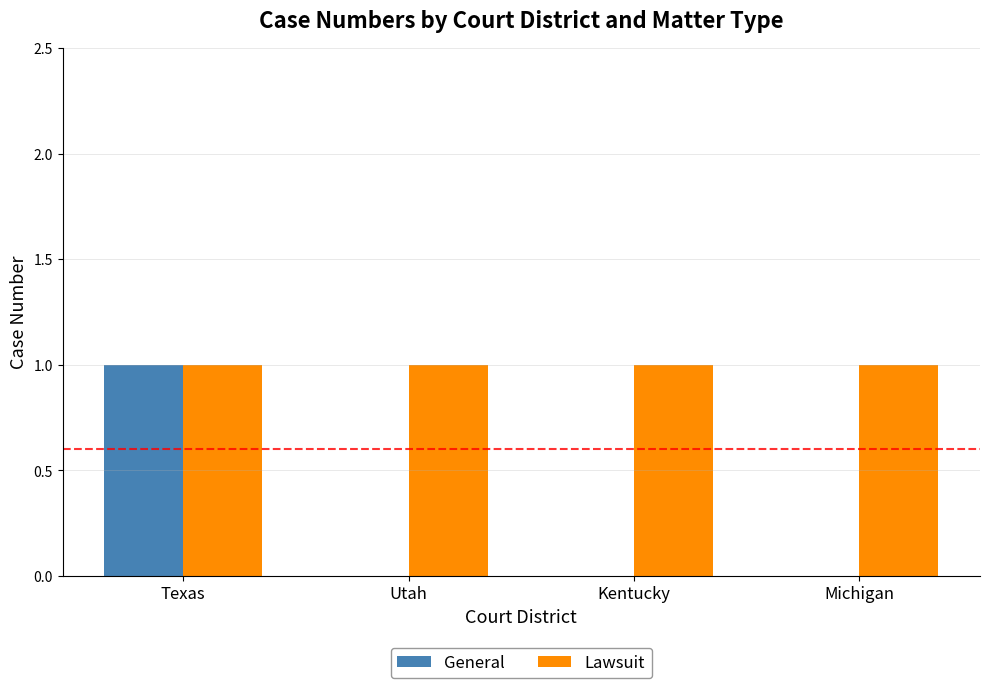

Count the number of categories in the chart.

4